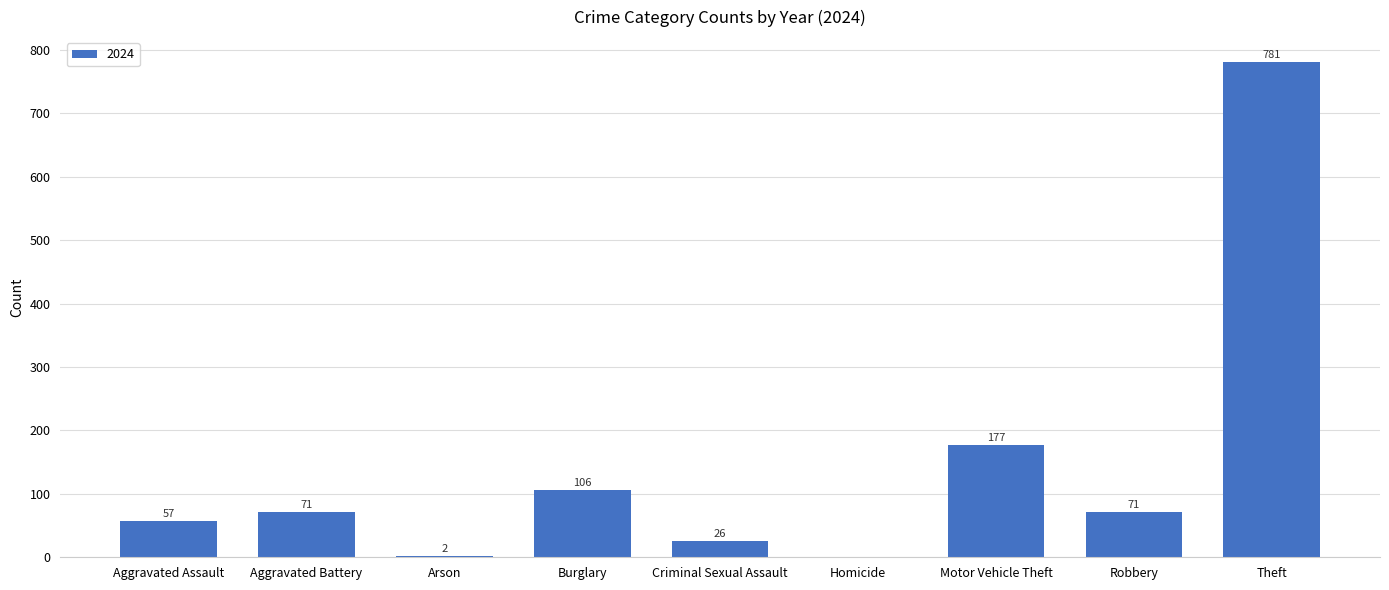

What is the change in value from Homicide to Theft?

+781